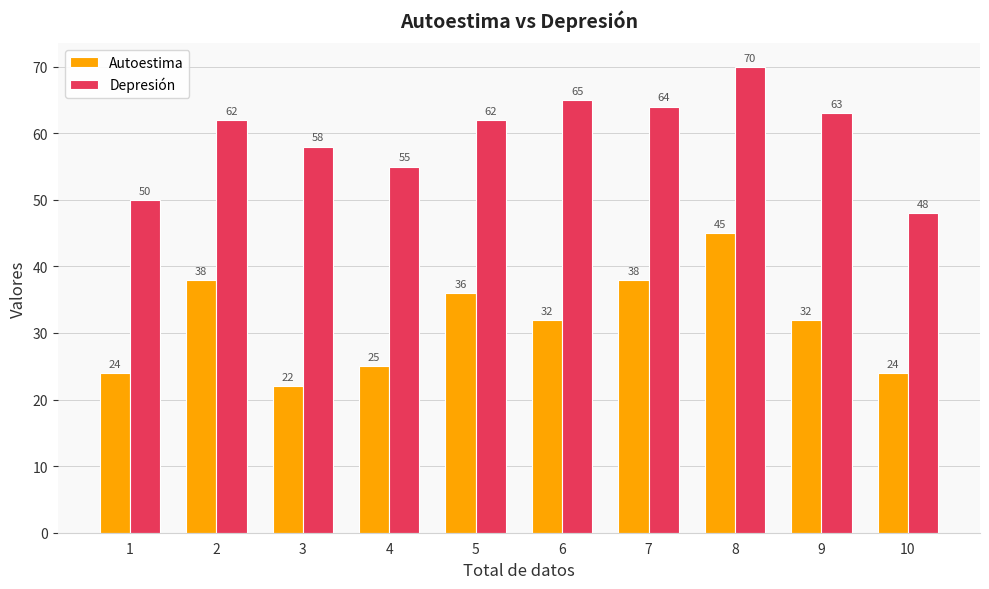

What is the maximum value shown in the chart?

70